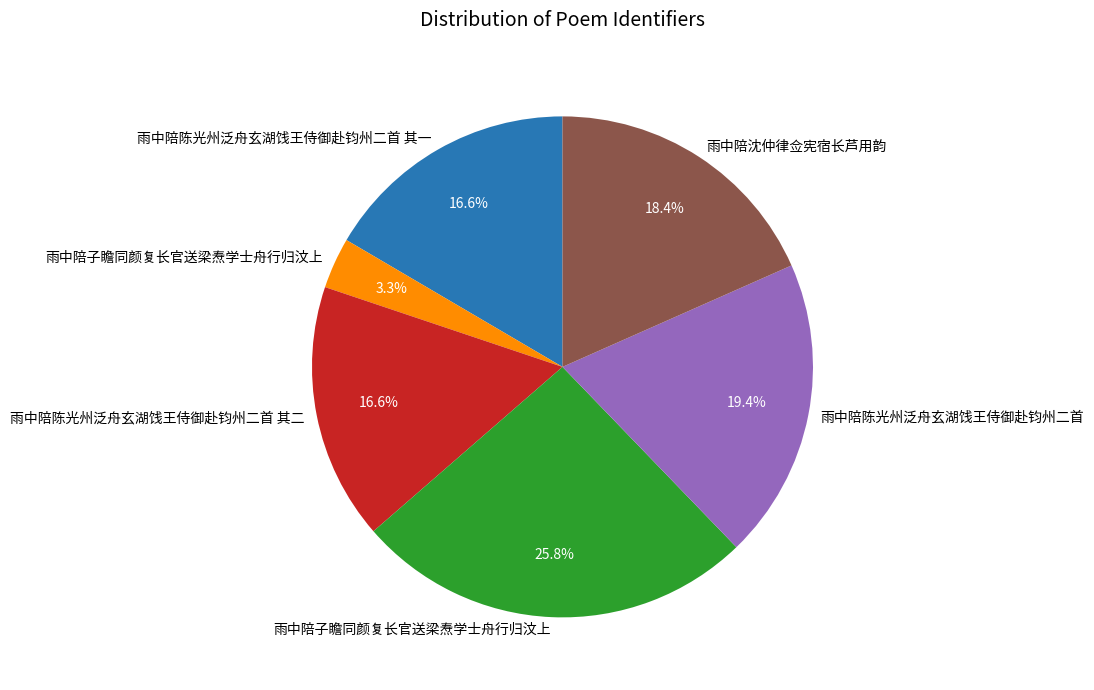

Is there a majority slice in this chart?

No